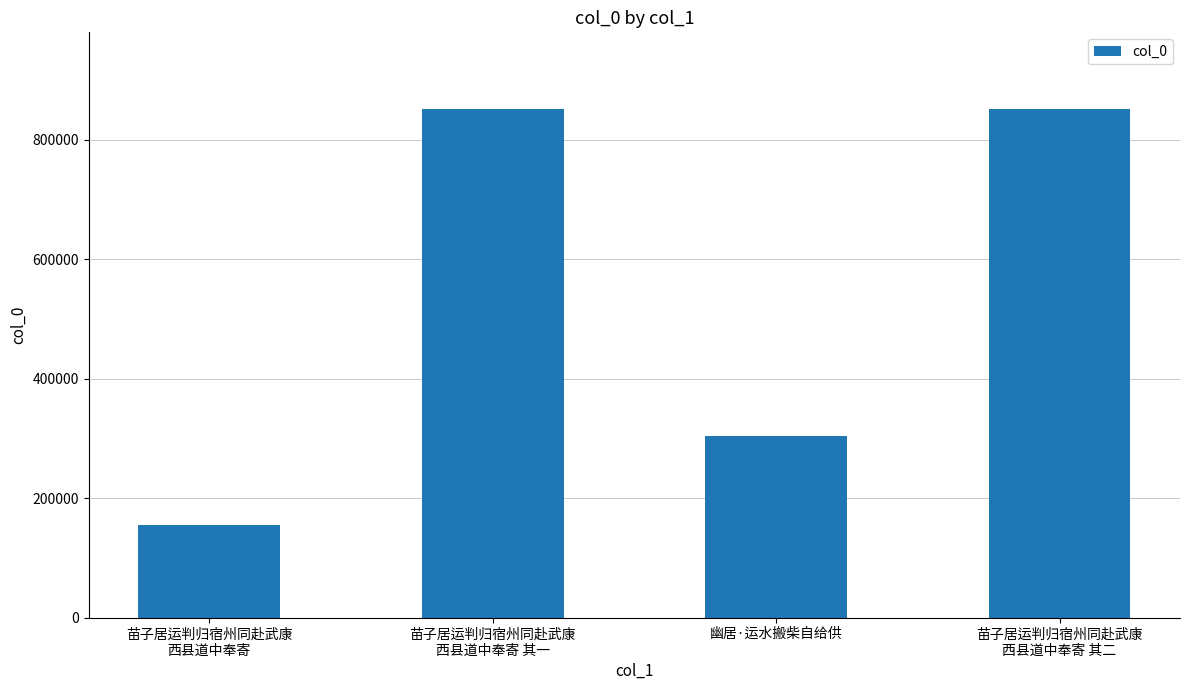

Is it true that the value at 苗子居运判归宿州同赴武康
西县道中奉寄 其一 is 1432753?

False